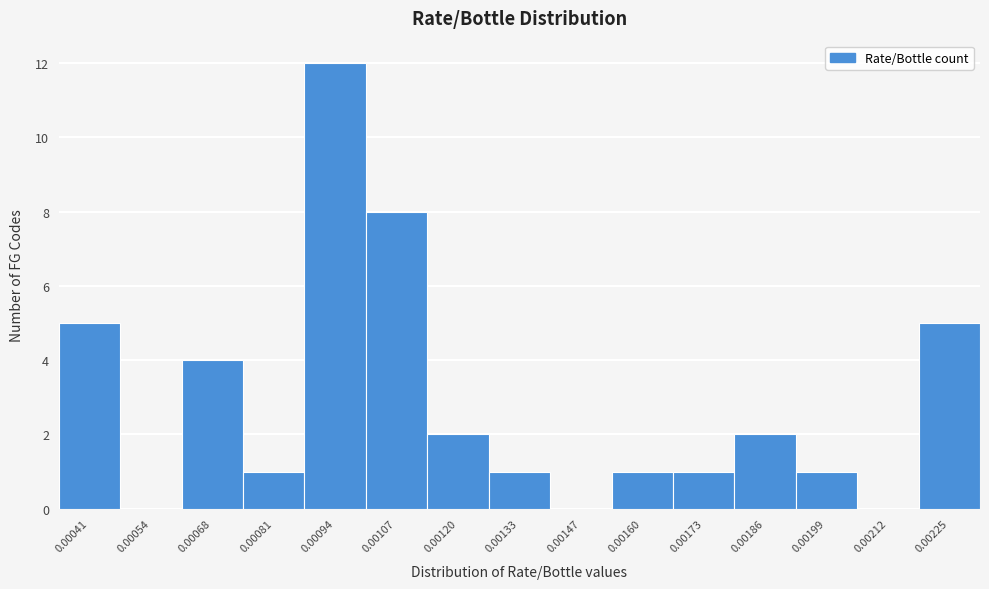

Reading left to right, what are all the values shown in this chart?

0.00041=5	0.00054=0	0.00068=4	0.00081=1	0.00094=12	0.00107=8	0.00120=2	0.00133=1	0.00147=0	0.00160=1	0.00173=1	0.00186=2	0.00199=1	0.00212=0	0.00225=5